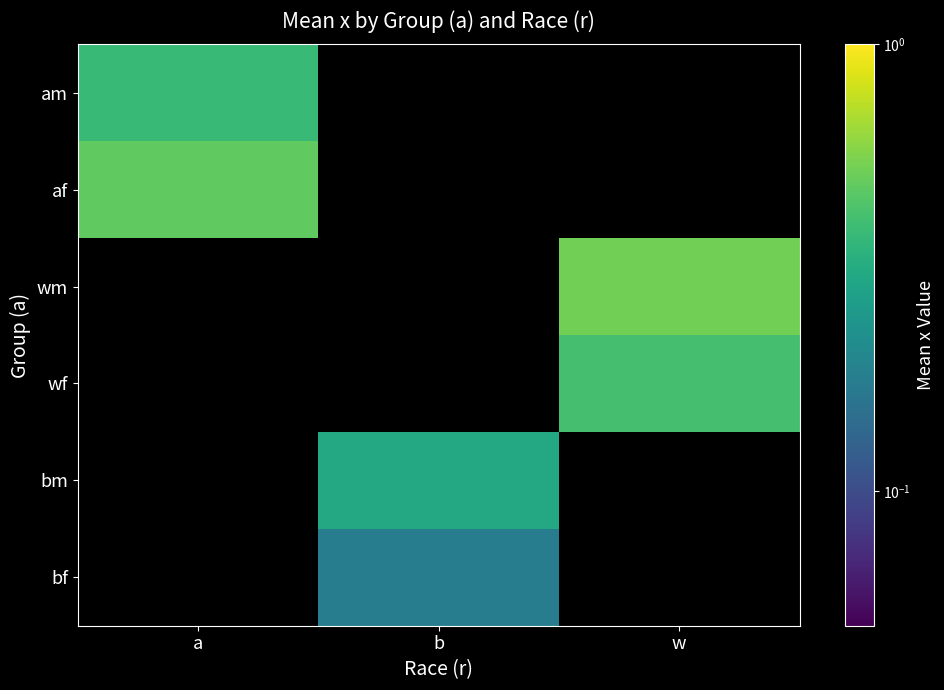

At which category is the sum across all series the highest?

w